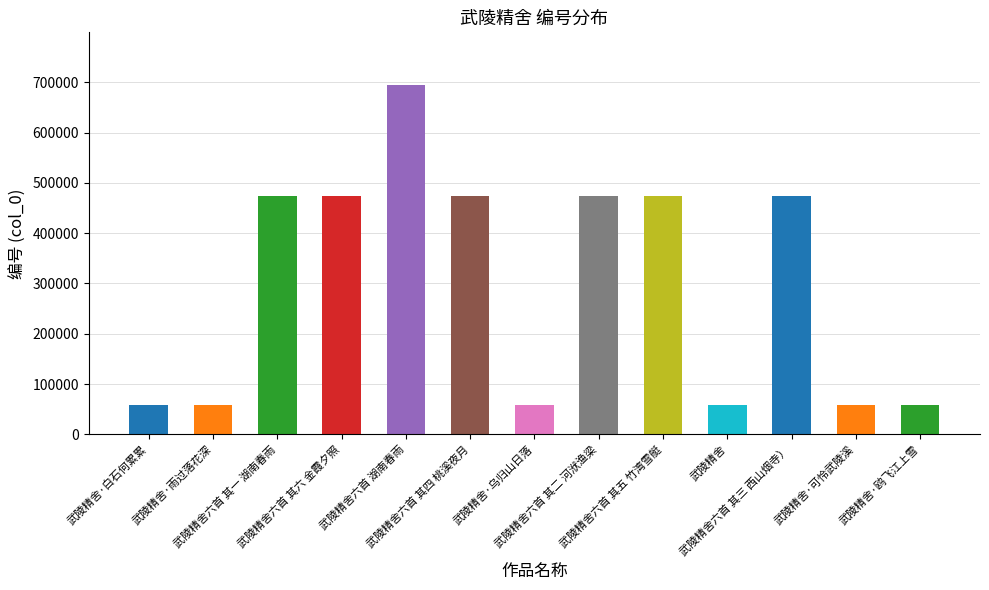

Is it true that the value at 武陵精舍六首 其一 湖南春雨 is 473210?

True